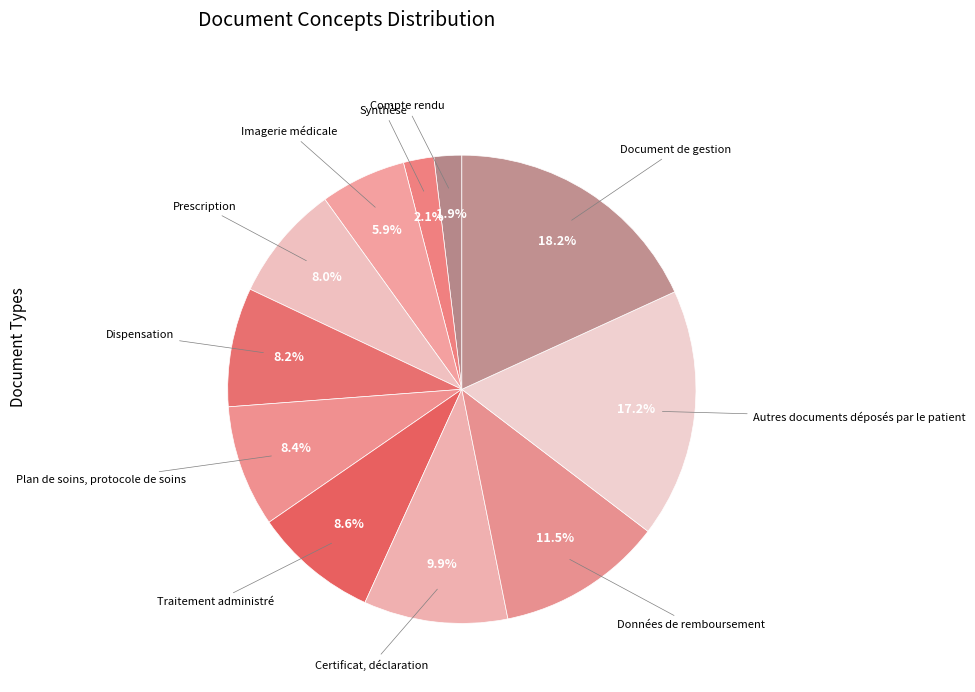

What is the smallest slice in the pie chart?

Compte rendu